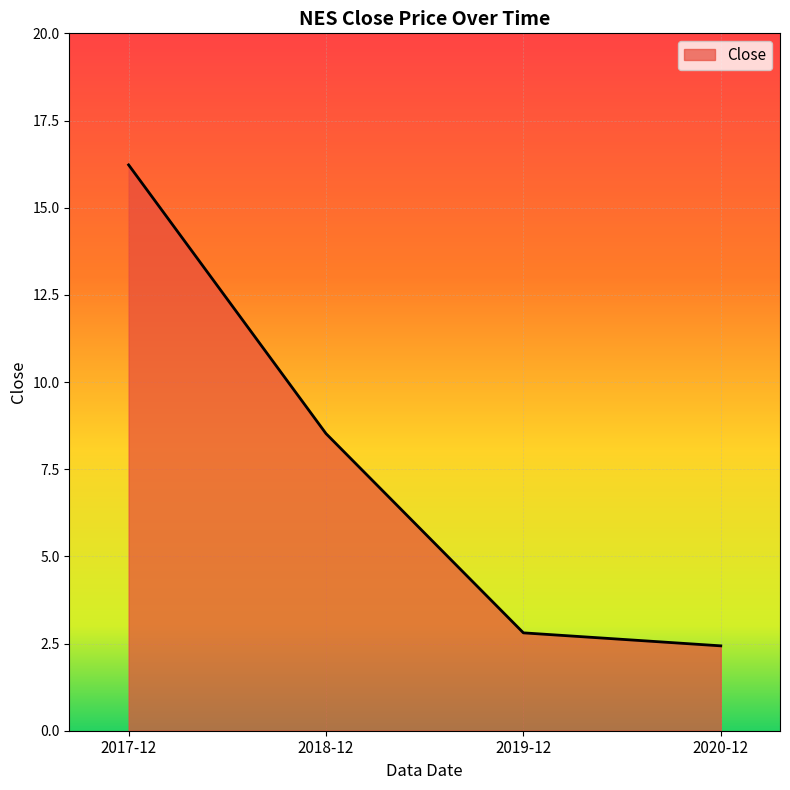

Rank the categories by value from highest to lowest.

2017-12, 2018-12, 2019-12, 2020-12